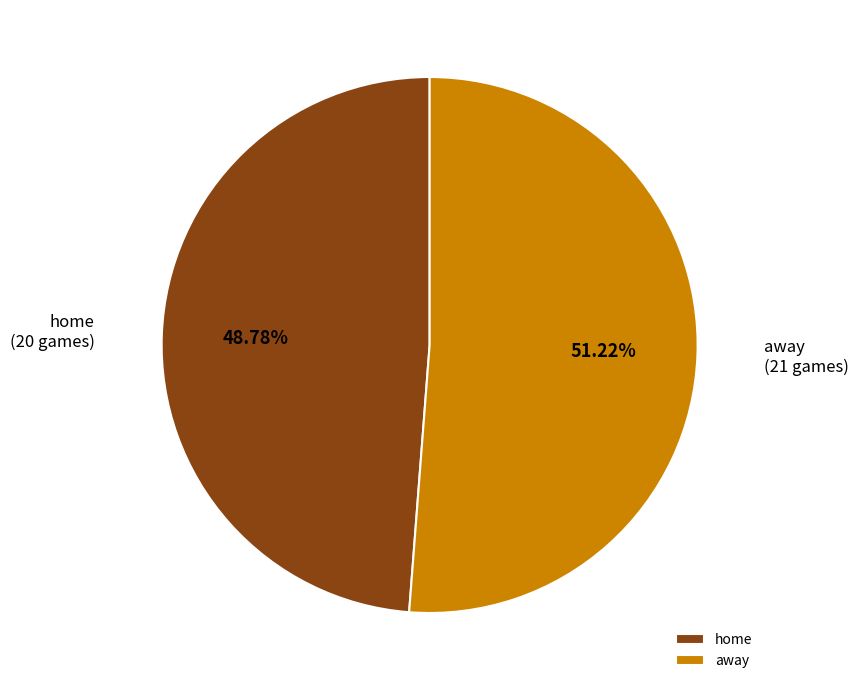

To the nearest percent, what is the combined percentage of away and home?

100%